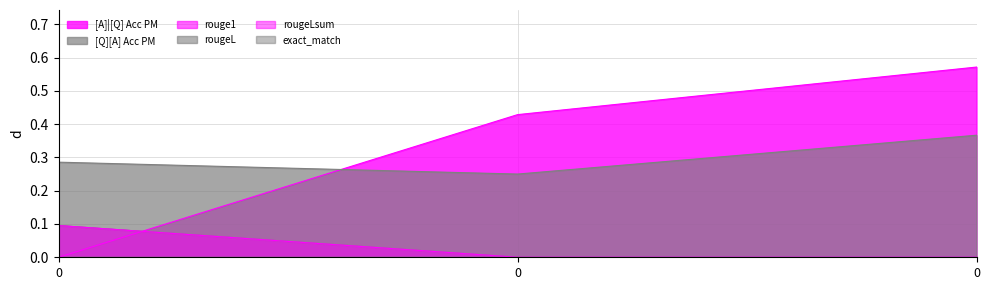

Reading left to right, transcribe all the data shown in this chart.

[A]|[Q] Acc PM: 0.0	0.4	0.6
[Q][A] Acc PM: 0.3	0.2	0.4
rouge1: 0.1	0.0	0.0
rougeL: 0.1	0.0	0.0
rougeLsum: 0.1	0.0	0.0